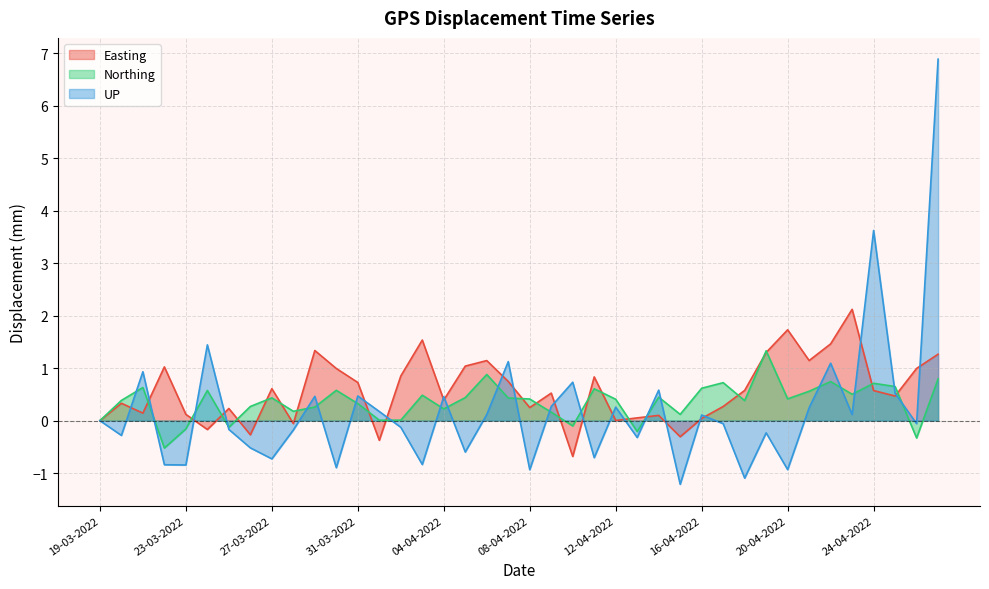

How many values in the Easting series are below 0?

6